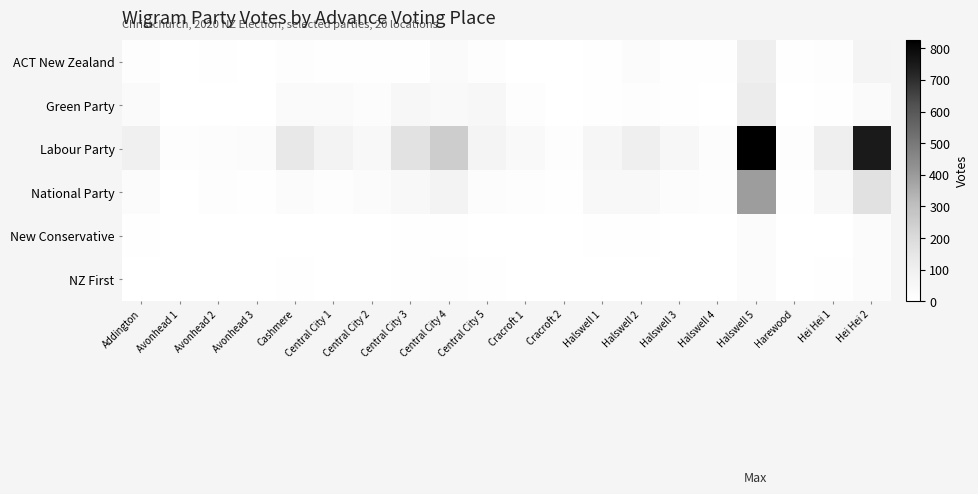

Reading right to left, list all the values displayed in this chart.

ACT New Zealand: Hei Hei 2=77	Hei Hei 1=13	Harewood=7	Halswell 5=105	Halswell 4=5	Halswell 3=8	Halswell 2=23	Halswell 1=4	Cracroft 2=1	Cracroft 1=1	Central City 5=12	Central City 4=35	Central City 3=5	Central City 2=5	Central City 1=7	Cashmere=10	Avonhead 3=1	Avonhead 2=4	Avonhead 1=2	Addington=10
Green Party: Hei Hei 2=31	Hei Hei 1=8	Harewood=2	Halswell 5=121	Halswell 4=2	Halswell 3=4	Halswell 2=16	Halswell 1=9	Cracroft 2=3	Cracroft 1=15	Central City 5=57	Central City 4=36	Central City 3=50	Central City 2=22	Central City 1=32	Cashmere=33	Avonhead 3=1	Avonhead 2=2	Avonhead 1=2	Addington=33
Labour Party: Hei Hei 2=751	Hei Hei 1=109	Harewood=14	Halswell 5=826	Halswell 4=18	Halswell 3=53	Halswell 2=105	Halswell 1=60	Cracroft 2=12	Cracroft 1=36	Central City 5=73	Central City 4=251	Central City 3=164	Central City 2=45	Central City 1=81	Cashmere=136	Avonhead 3=24	Avonhead 2=17	Avonhead 1=14	Addington=99
National Party: Hei Hei 2=170	Hei Hei 1=48	Harewood=7	Halswell 5=392	Halswell 4=10	Halswell 3=22	Halswell 2=47	Halswell 1=44	Cracroft 2=6	Cracroft 1=15	Central City 5=21	Central City 4=80	Central City 3=42	Central City 2=25	Central City 1=14	Cashmere=29	Avonhead 3=8	Avonhead 2=11	Avonhead 1=3	Addington=25
New Conservative: Hei Hei 2=23	Hei Hei 1=0	Harewood=1	Halswell 5=24	Halswell 4=1	Halswell 3=1	Halswell 2=7	Halswell 1=6	Cracroft 2=2	Cracroft 1=0	Central City 5=2	Central City 4=5	Central City 3=4	Central City 2=1	Central City 1=0	Cashmere=3	Avonhead 3=2	Avonhead 2=0	Avonhead 1=2	Addington=4
NZ First: Hei Hei 2=23	Hei Hei 1=7	Harewood=1	Halswell 5=28	Halswell 4=0	Halswell 3=1	Halswell 2=2	Halswell 1=0	Cracroft 2=0	Cracroft 1=0	Central City 5=4	Central City 4=12	Central City 3=4	Central City 2=3	Central City 1=2	Cashmere=6	Avonhead 3=0	Avonhead 2=1	Avonhead 1=1	Addington=3